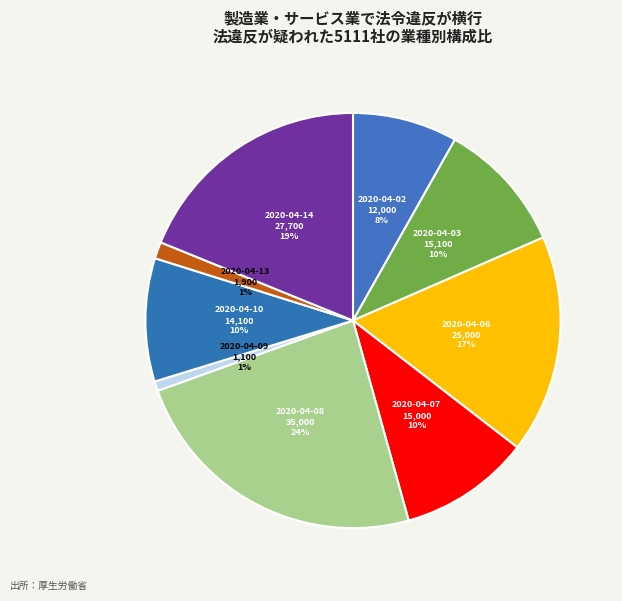

To the nearest percent, what is the combined percentage of 2020-04-07 and 2020-04-08?

34%